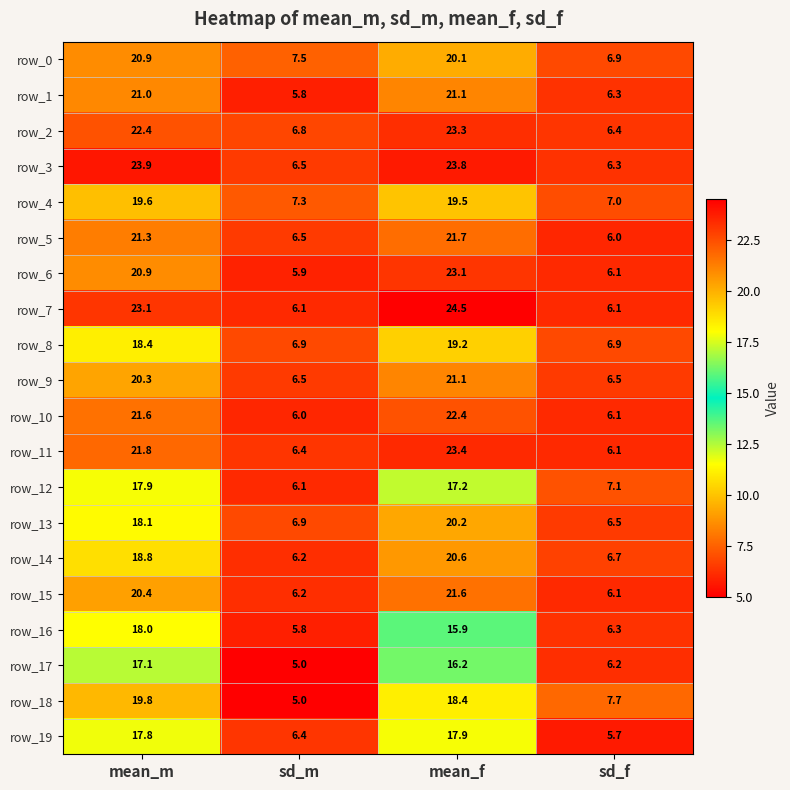

Between mean_m and sd_m, which series saw the biggest shift?

row_3